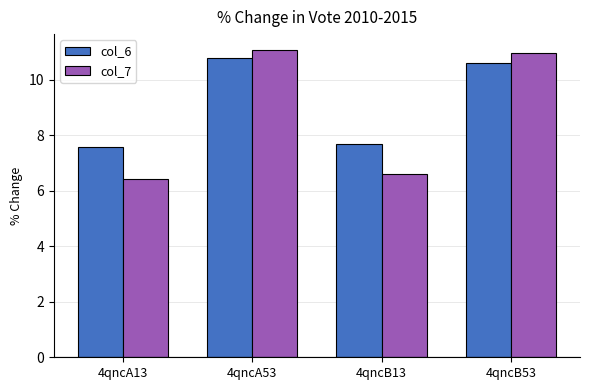

Which series has the largest total across all categories?

col_6